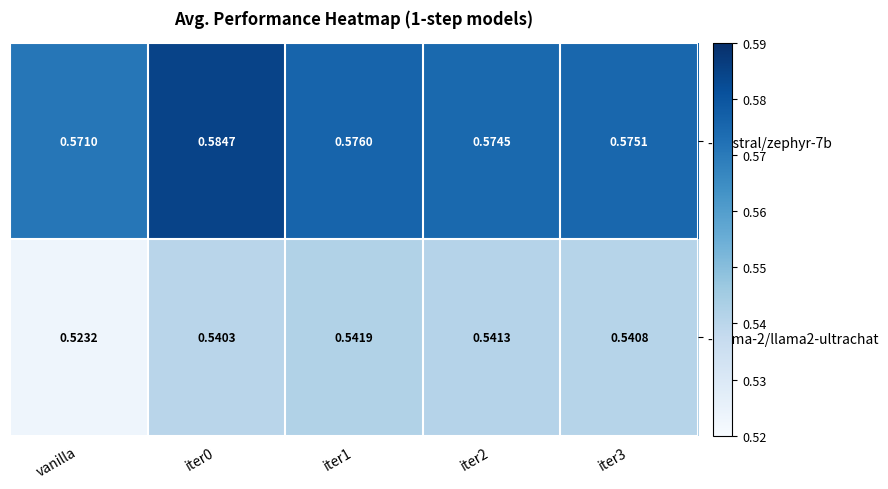

Is the value of - llama-2/llama2-ultrachat at iter1 greater than the value of - mistral/zephyr-7b at vanilla?

No